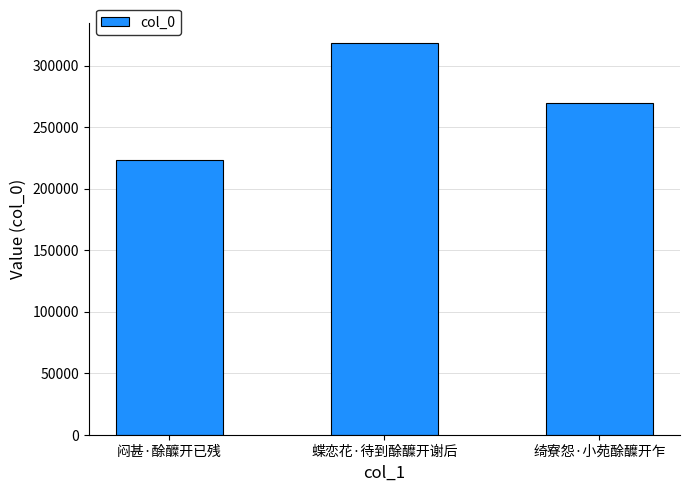

The chart shows a value of 269787 at 绮寮怨·小苑酴醾开乍. True or false?

True